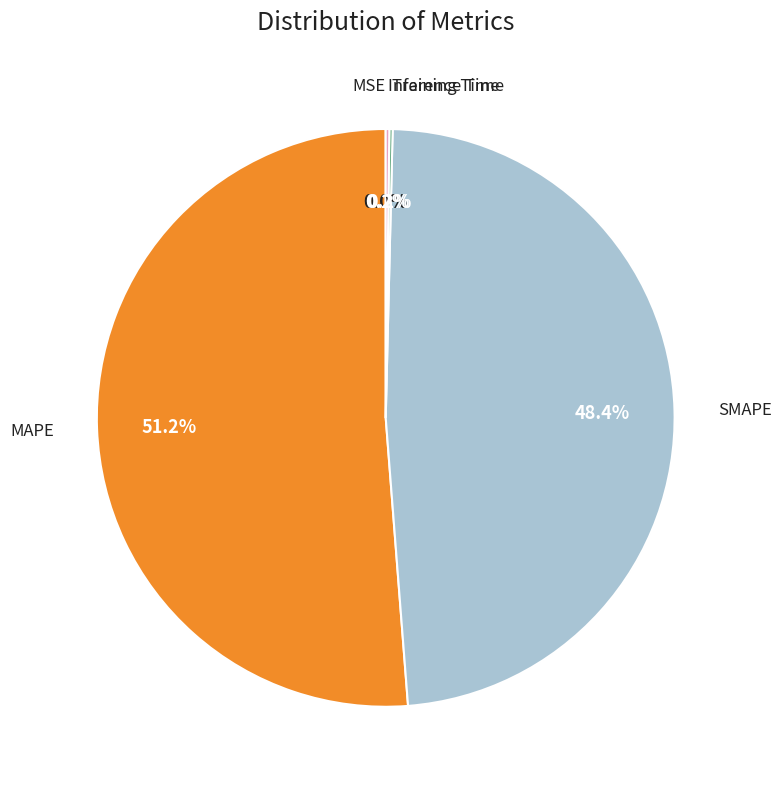

Is there a majority slice in this chart?

Yes